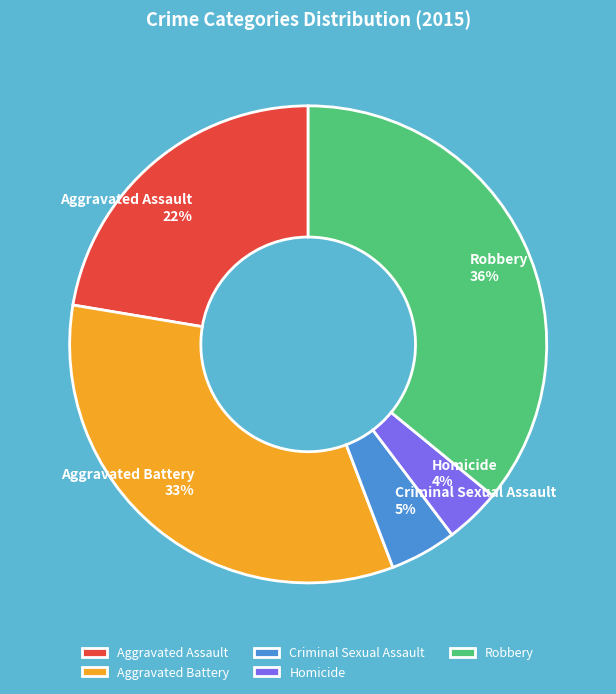

What percentage is the Aggravated Assault slice, to the nearest percent?

22%